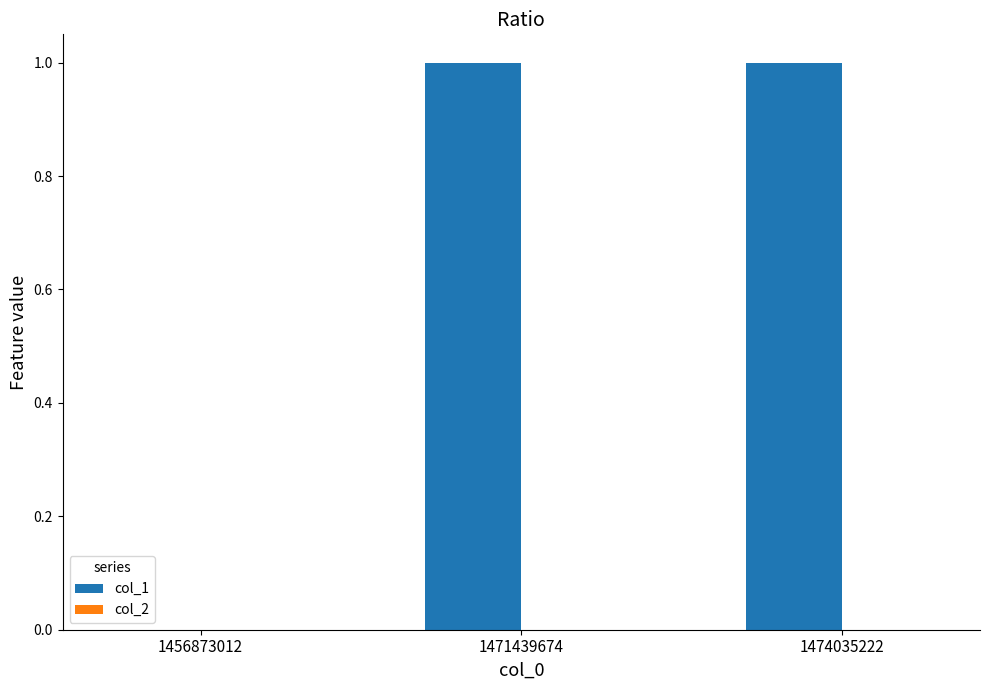

Are the bars horizontal?

No